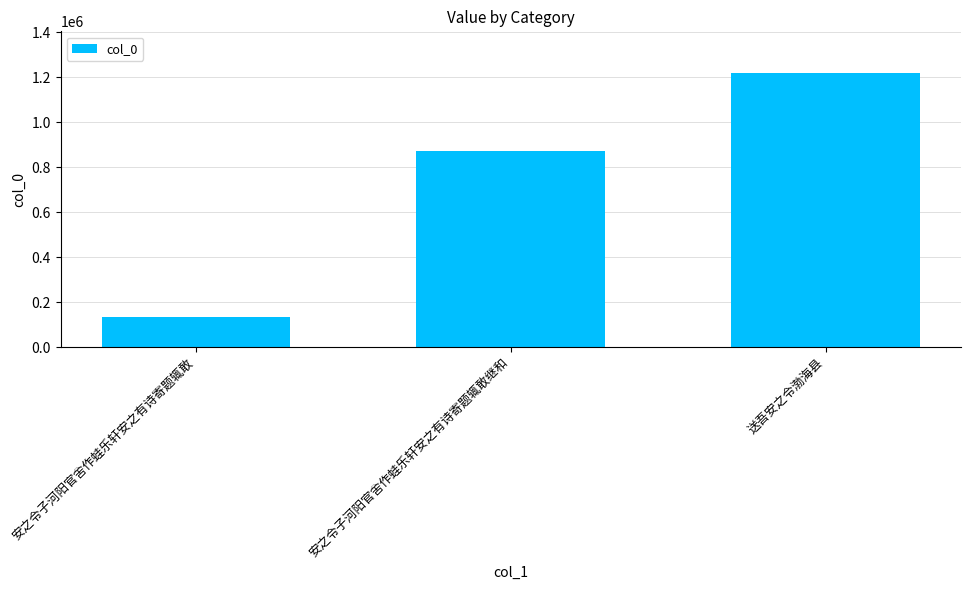

What is the difference between the values at 送吾安之令渤海县 and 安之令子河阳官舍作蛙乐轩安之有诗寄题辄敢?

1086364